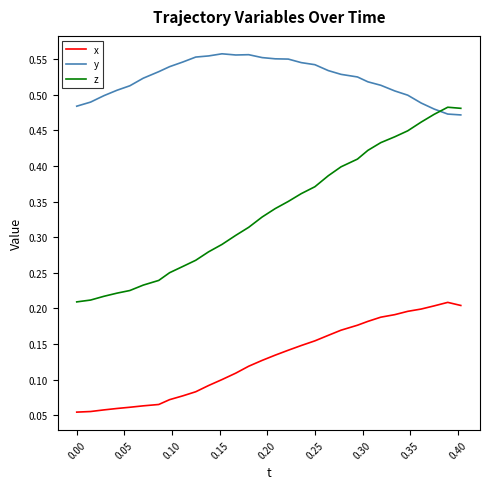

List the series in order of their peak value, highest first.

y, z, x